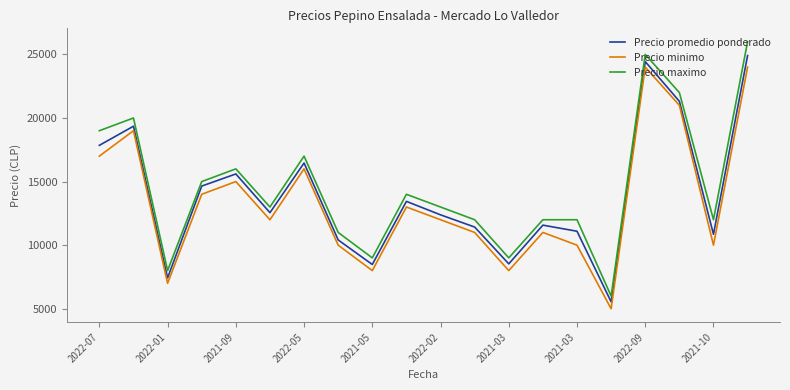

What is the average value of the Precio maximo series?

14550